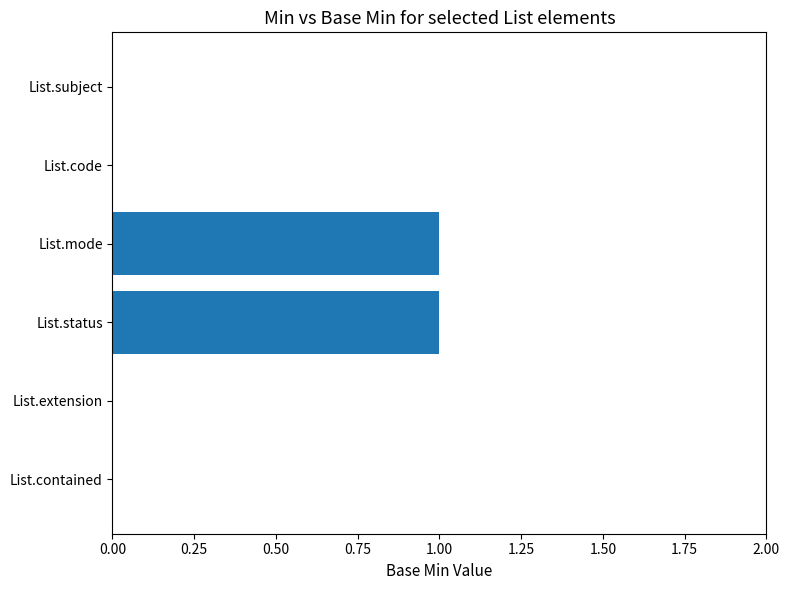

Reading bottom to top, transcribe all the data shown in this chart.

List.contained=0	List.extension=0	List.status=1	List.mode=1	List.code=0	List.subject=0